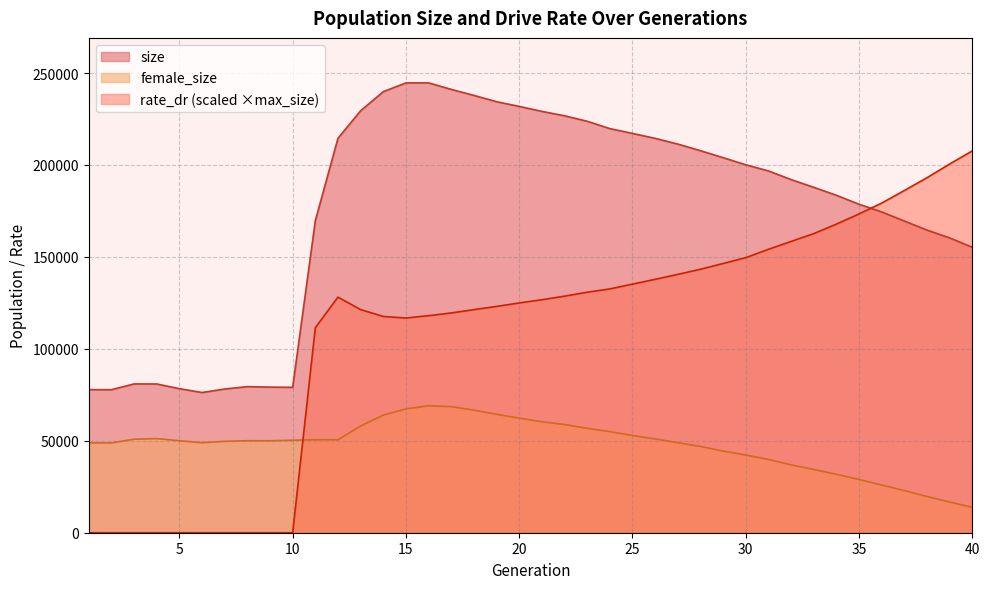

Where is female_size nearest to the value 41418?

30